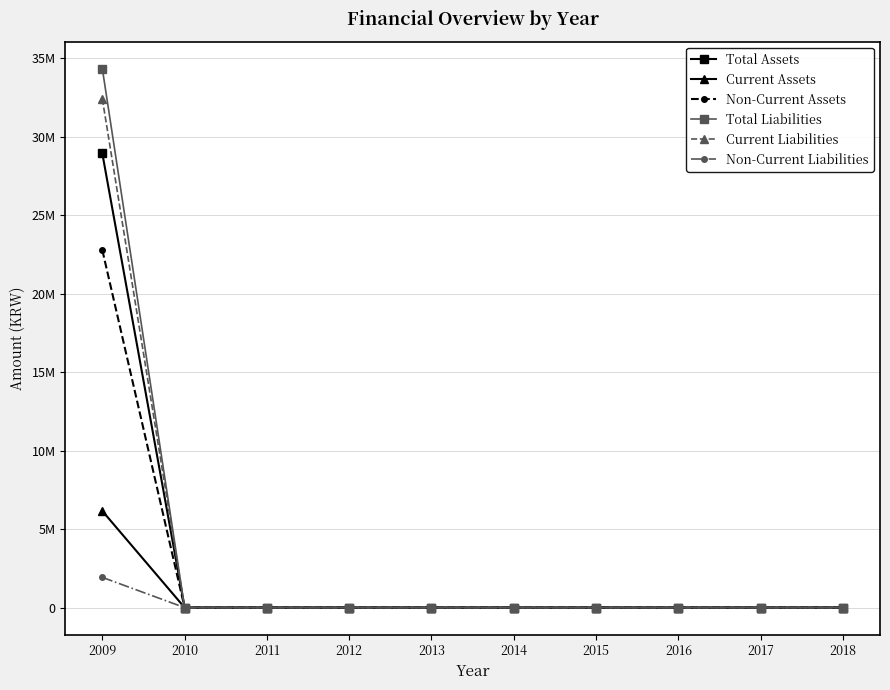

What are all the series names shown in the legend?

Total Assets, Current Assets, Non-Current Assets, Total Liabilities, Current Liabilities, Non-Current Liabilities